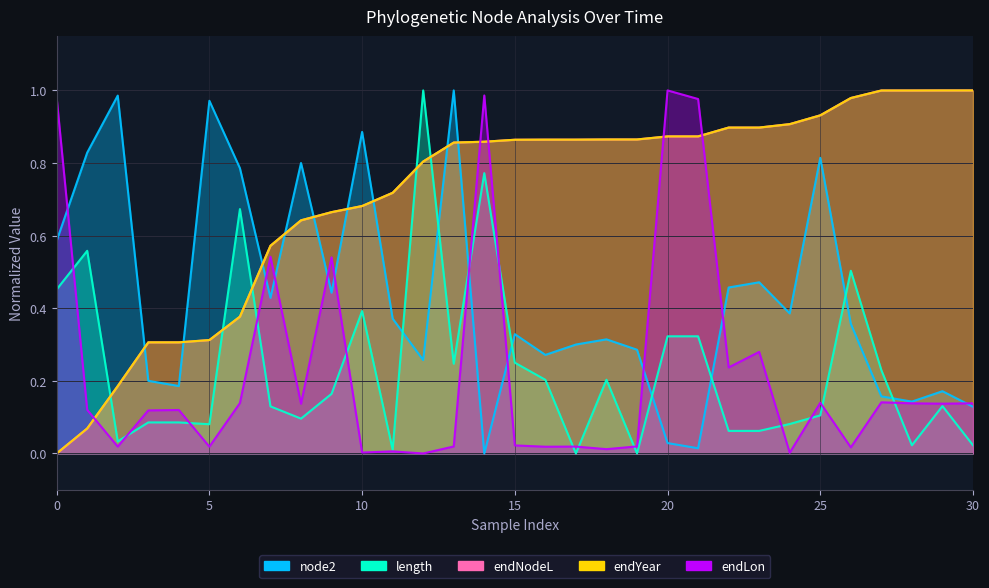

Reading left to right, what are all the values shown in this chart?

node2: 0.6	0.8	1.0	0.2	0.2	1.0	0.8	0.4	0.8	0.4	0.9	0.4	0.3	1.0	0.0	0.3	0.3	0.3	0.3	0.3	0.0	0.0	0.5	0.5	0.4	0.8	0.4	0.2	0.1	0.2	0.1
length: 0.5	0.6	0.0	0.1	0.1	0.1	0.7	0.1	0.1	0.2	0.4	0.0	1.0	0.2	0.8	0.3	0.2	0.0	0.2	0.0	0.3	0.3	0.1	0.1	0.1	0.1	0.5	0.2	0.0	0.1	0.0
endNodeL: 0.0	0.1	0.2	0.3	0.3	0.3	0.4	0.6	0.6	0.7	0.7	0.7	0.8	0.9	0.9	0.9	0.9	0.9	0.9	0.9	0.9	0.9	0.9	0.9	0.9	0.9	1.0	1.0	1.0	1.0	1.0
endYear: 0.0	0.1	0.2	0.3	0.3	0.3	0.4	0.6	0.6	0.7	0.7	0.7	0.8	0.9	0.9	0.9	0.9	0.9	0.9	0.9	0.9	0.9	0.9	0.9	0.9	0.9	1.0	1.0	1.0	1.0	1.0
endLon: 1.0	0.1	0.0	0.1	0.1	0.0	0.1	0.5	0.1	0.5	0.0	0.0	0.0	0.0	1.0	0.0	0.0	0.0	0.0	0.0	1.0	1.0	0.2	0.3	0.0	0.1	0.0	0.1	0.1	0.1	0.1